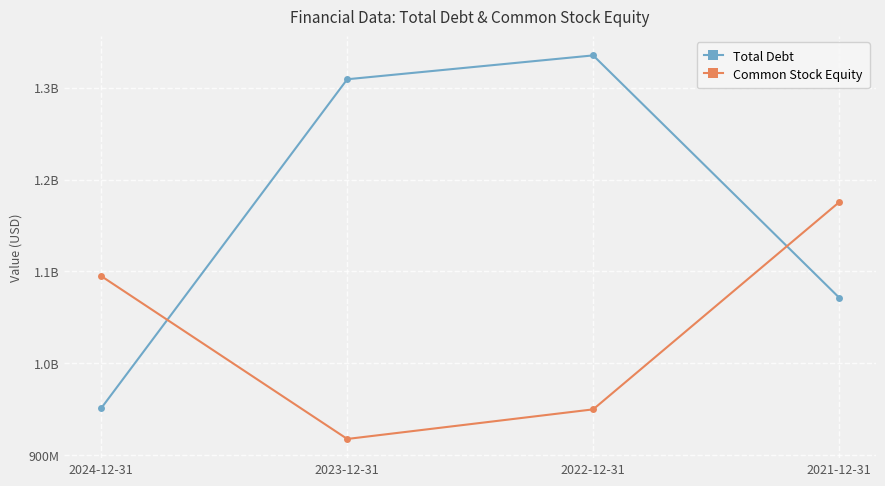

What is the smallest value displayed?

917456000